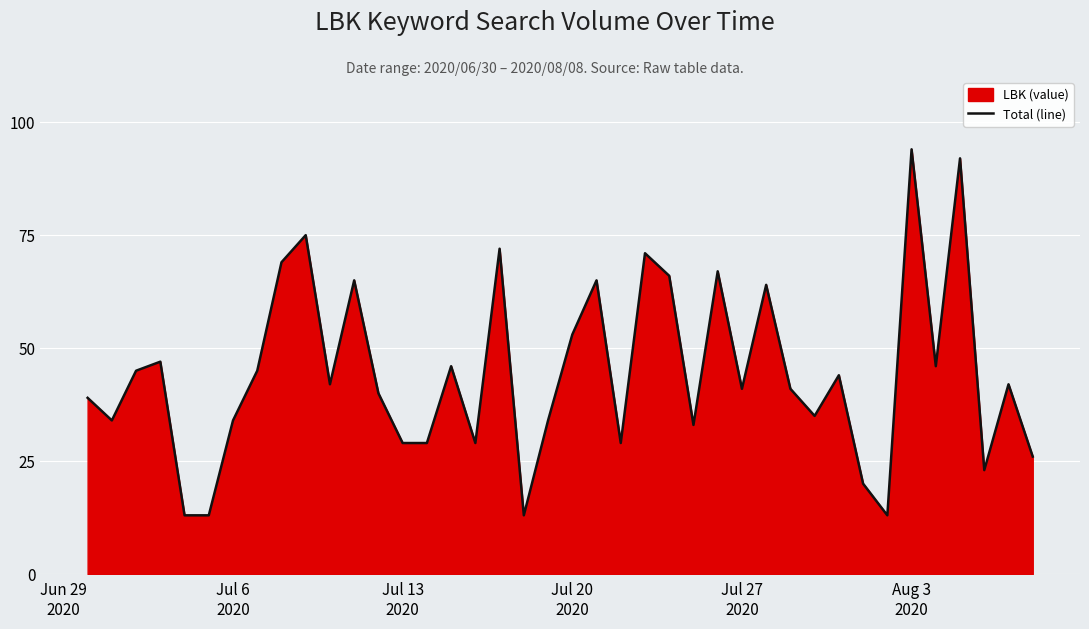

What is the maximum value shown in the chart?

94